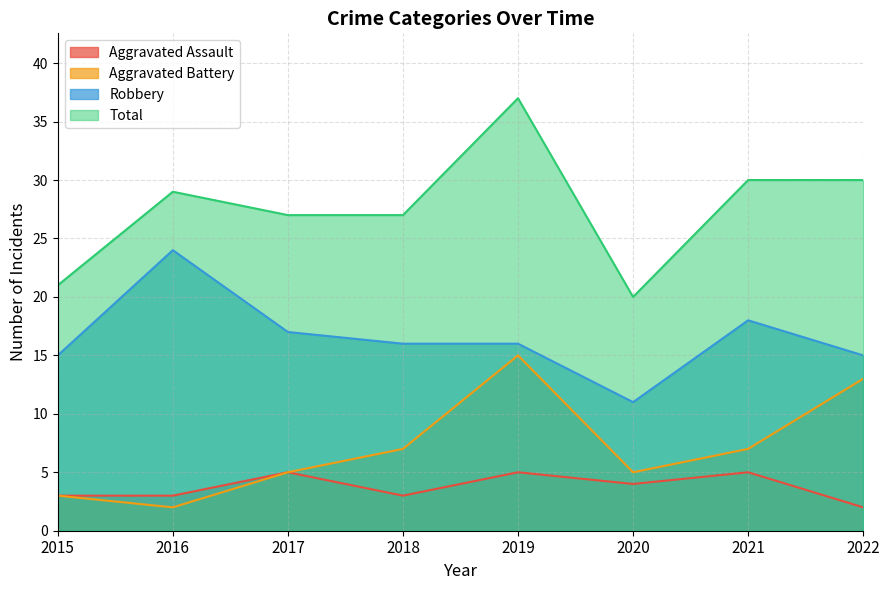

What is the value of the Aggravated Assault point at the 2nd from the left?

3